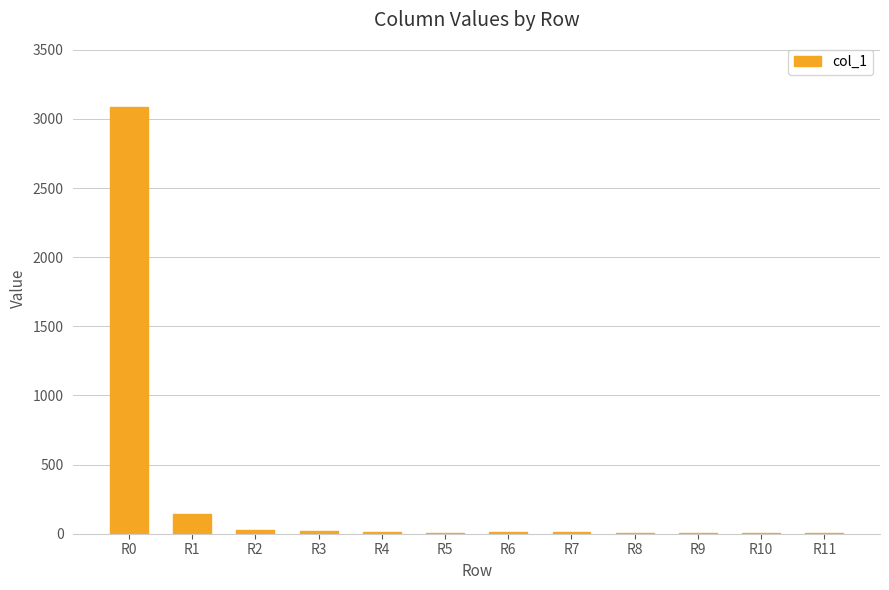

How many data points does each series have?

12